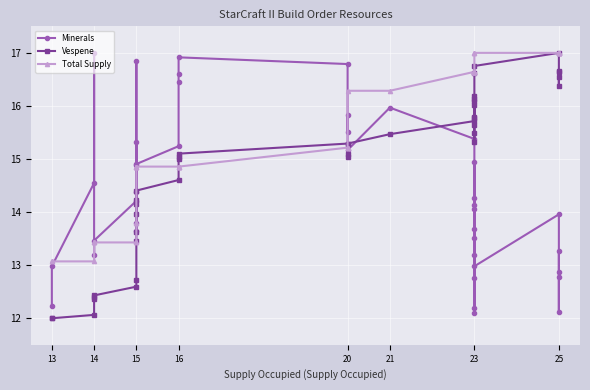

Is it true that Vespene equals 24.5 at 23?

False